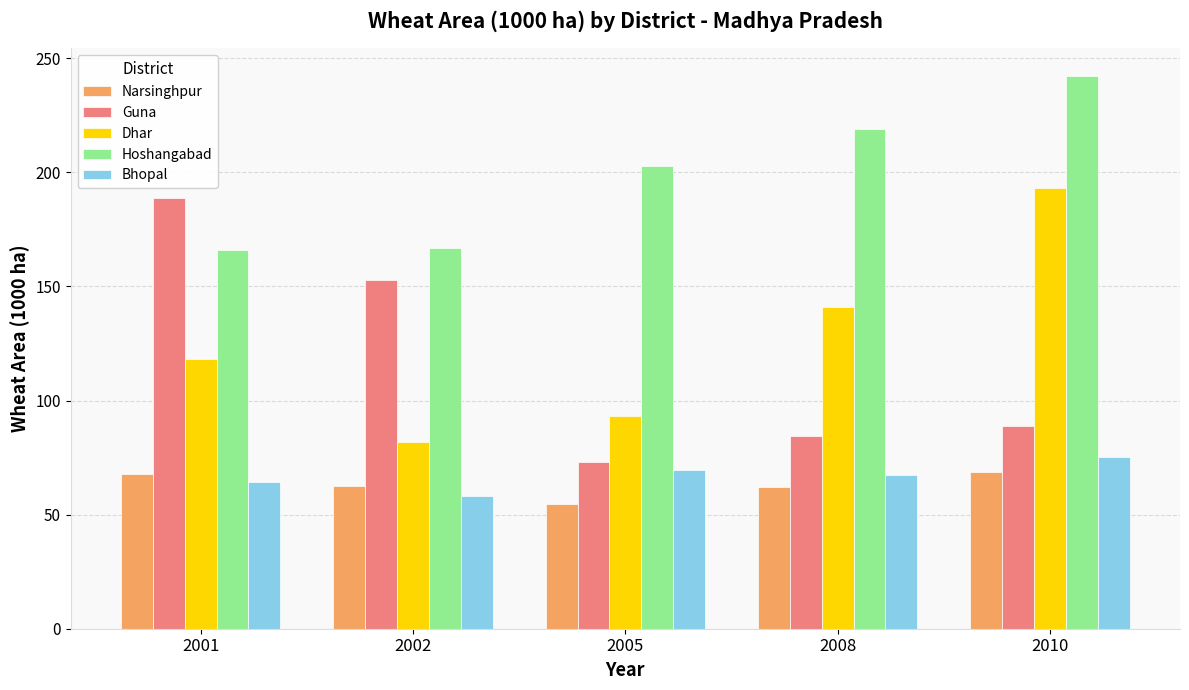

What is the total value across all series at 2005?

493.0